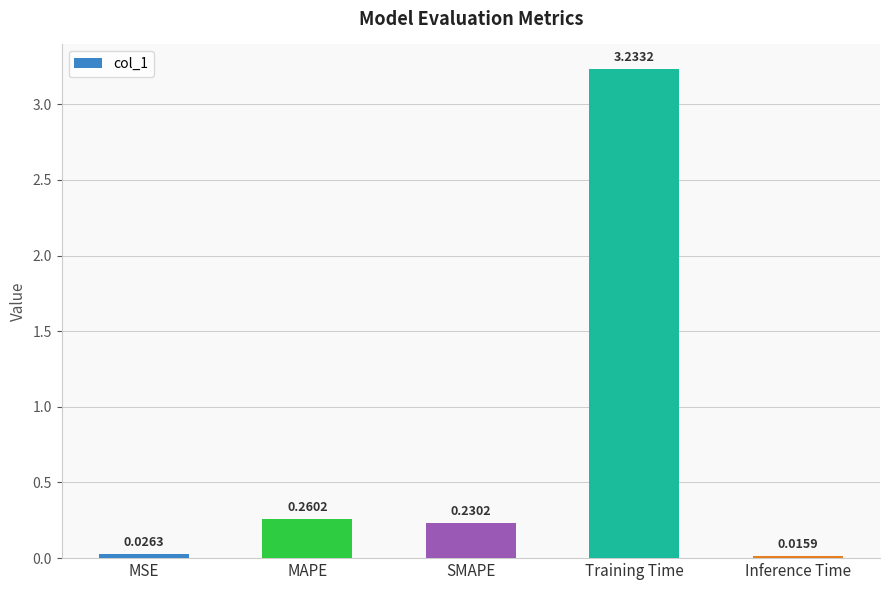

Rank the categories by value from highest to lowest.

Training Time, MAPE, SMAPE, MSE, Inference Time